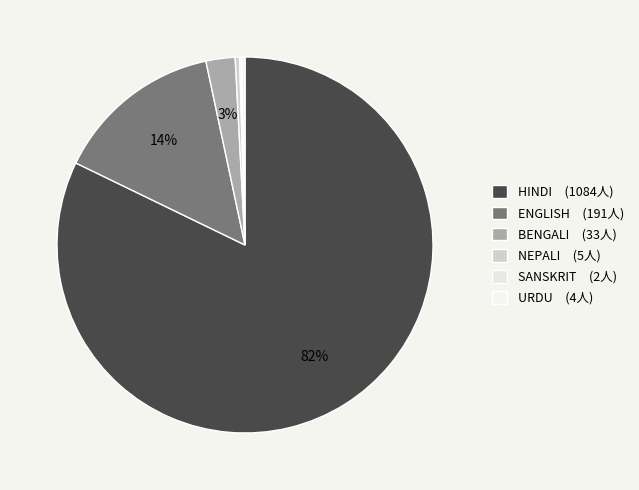

How many slices are in this pie chart?

6